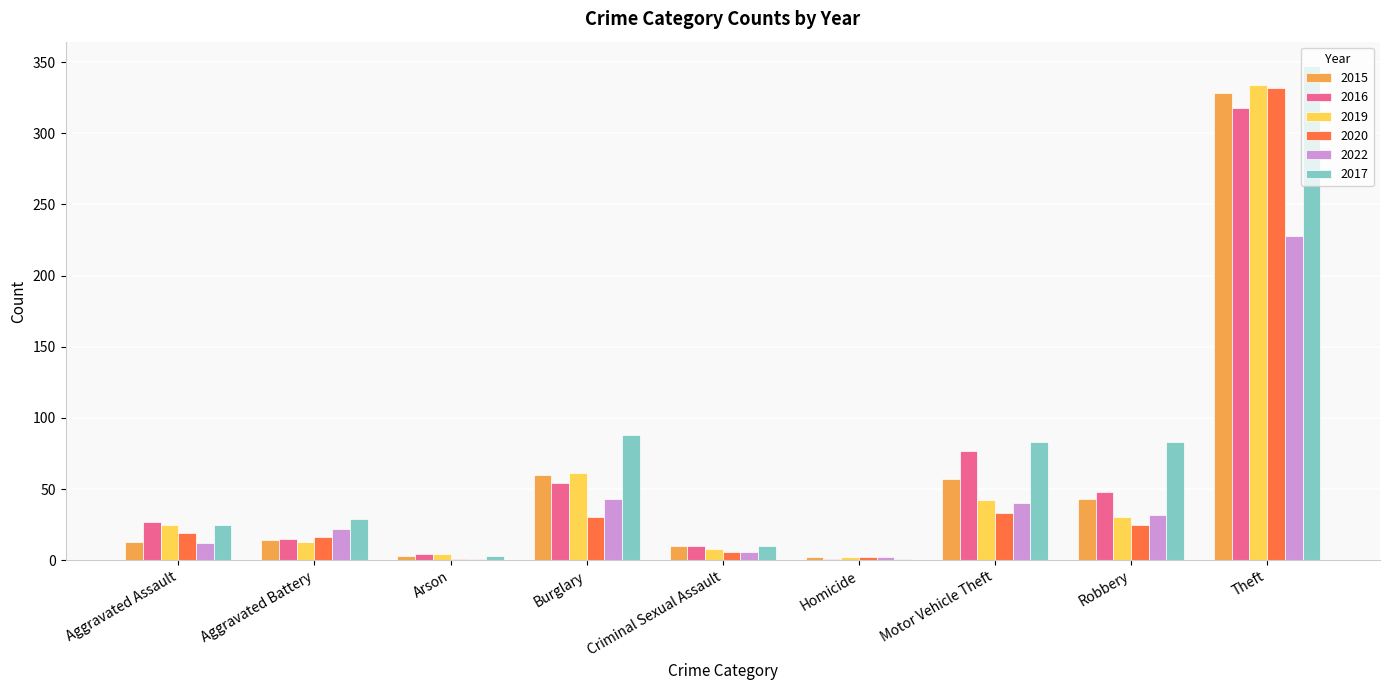

Read the 2017 value at Homicide.

1